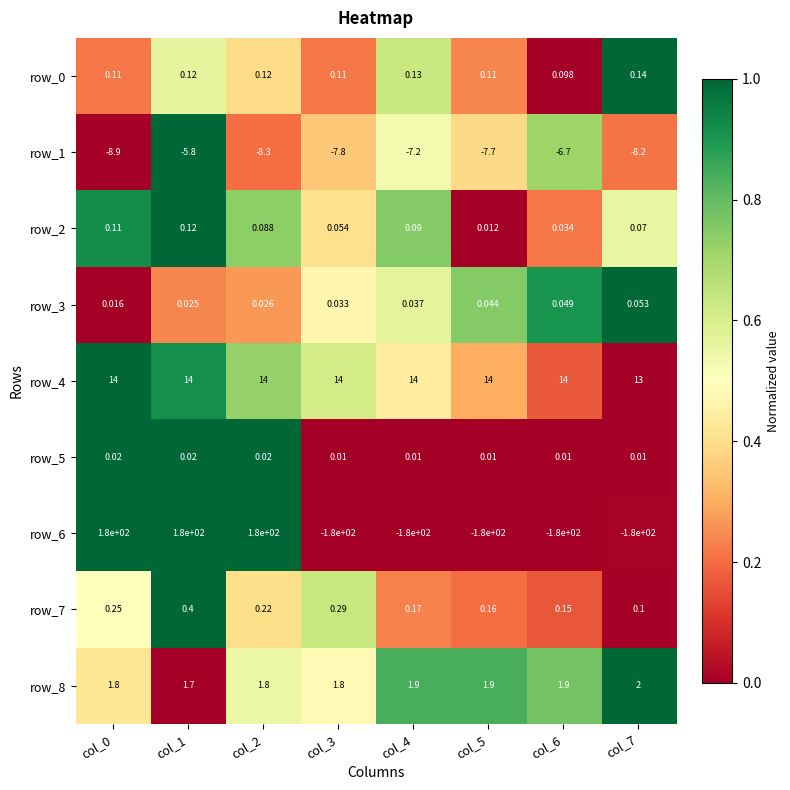

Reading left to right, list all the values displayed in this chart.

row_0: col_0=0.2	col_1=0.6	col_2=0.4	col_3=0.2	col_4=0.6	col_5=0.2	col_6=0.0	col_7=1.0
row_1: col_0=0.0	col_1=1.0	col_2=0.2	col_3=0.4	col_4=0.5	col_5=0.4	col_6=0.7	col_7=0.2
row_2: col_0=0.9	col_1=1.0	col_2=0.7	col_3=0.4	col_4=0.8	col_5=0.0	col_6=0.2	col_7=0.6
row_3: col_0=0.0	col_1=0.2	col_2=0.3	col_3=0.5	col_4=0.6	col_5=0.8	col_6=0.9	col_7=1.0
row_4: col_0=1.0	col_1=0.9	col_2=0.7	col_3=0.6	col_4=0.4	col_5=0.3	col_6=0.2	col_7=0.0
row_5: col_0=1.0	col_1=1.0	col_2=1.0	col_3=0.0	col_4=0.0	col_5=0.0	col_6=0.0	col_7=0.0
row_6: col_0=1.0	col_1=1.0	col_2=1.0	col_3=0.0	col_4=0.0	col_5=0.0	col_6=0.0	col_7=0.0
row_7: col_0=0.5	col_1=1.0	col_2=0.4	col_3=0.6	col_4=0.2	col_5=0.2	col_6=0.2	col_7=0.0
row_8: col_0=0.4	col_1=0.0	col_2=0.5	col_3=0.5	col_4=0.8	col_5=0.8	col_6=0.8	col_7=1.0